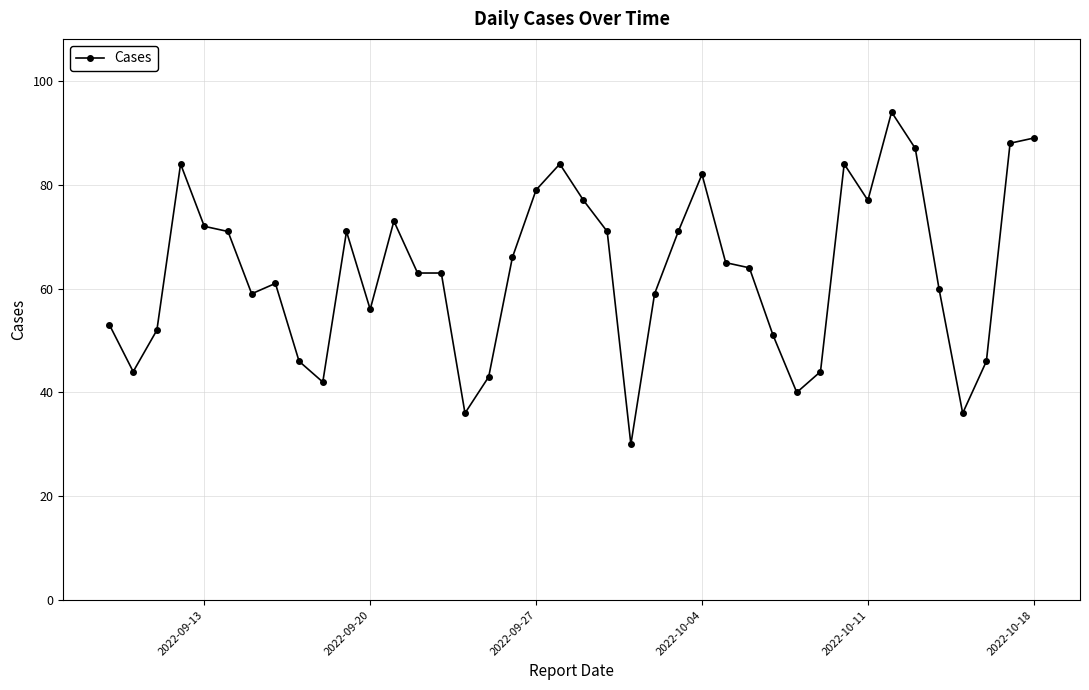

What is the average value?

63